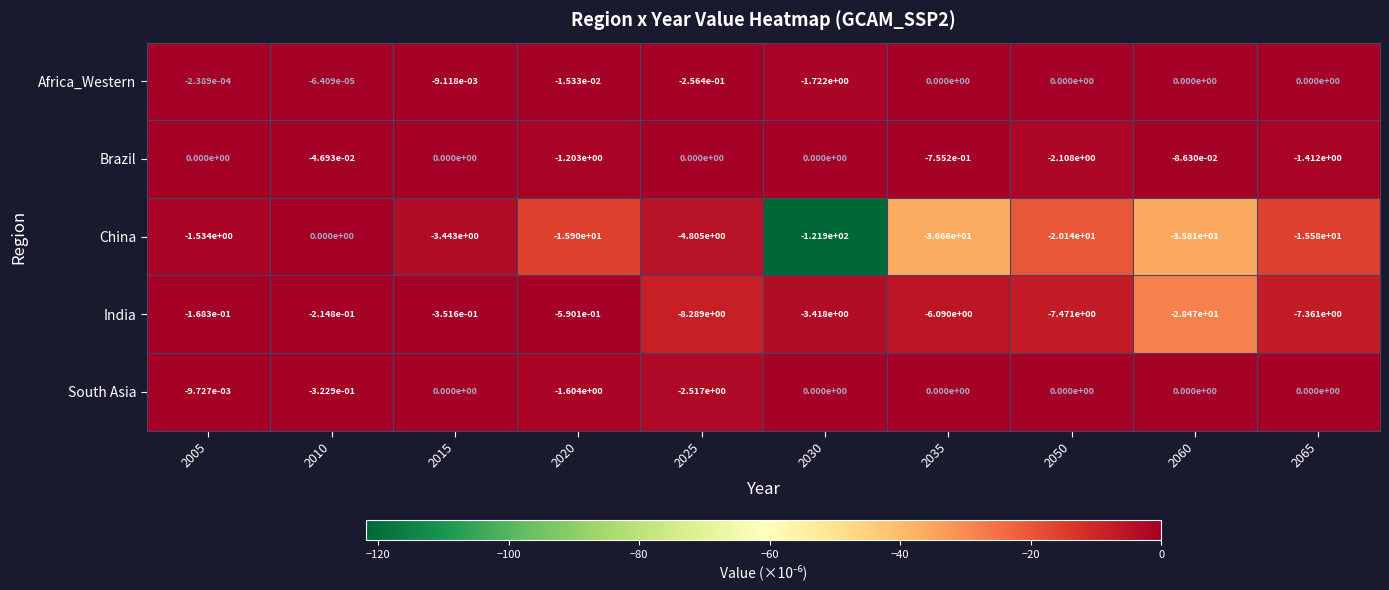

Which series has the widest spread of values?

China